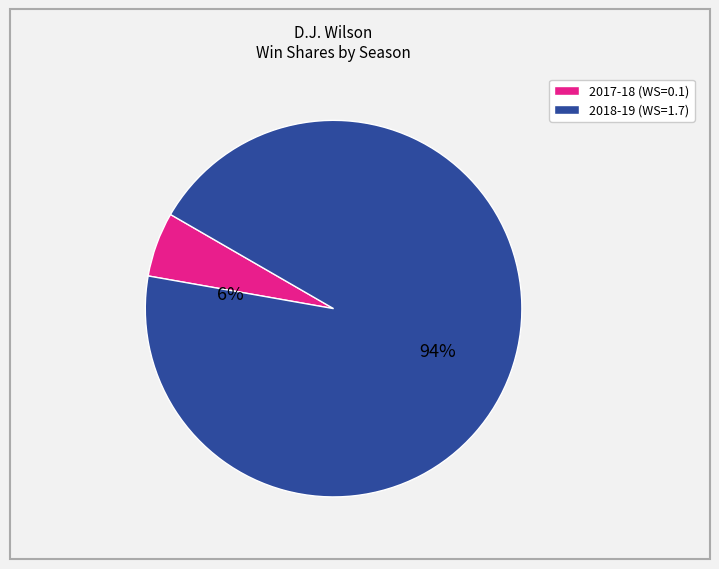

How many slices are in this pie chart?

2